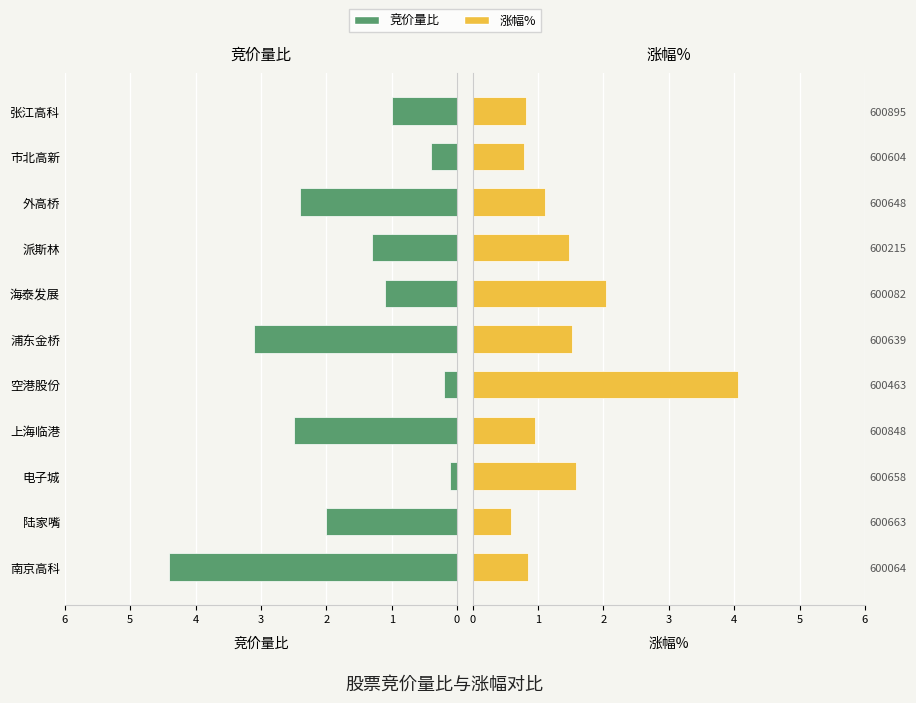

What is the maximum value for 竞价量比?

4.4